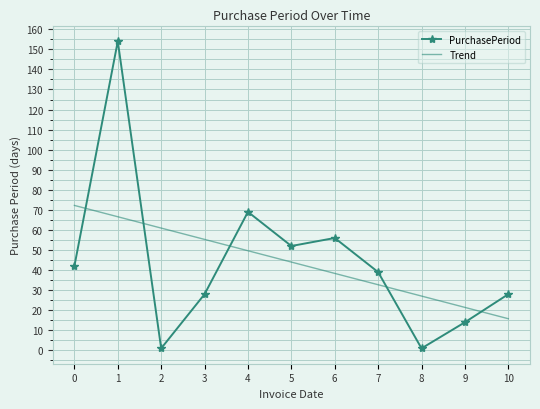

What is the minimum value shown in the chart?

1.0